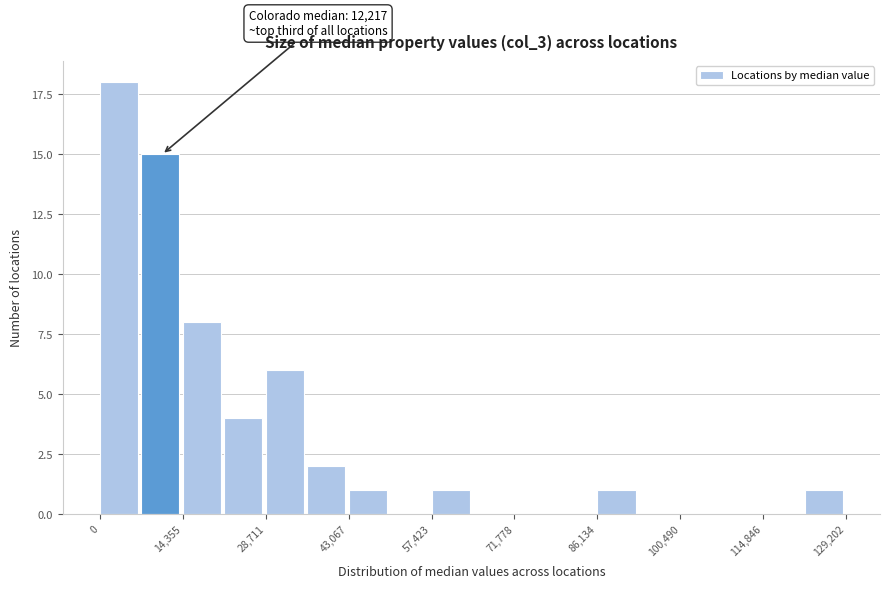

Around what value on the x-axis is the tallest bar? Give the approximate position of its centre, as read against the axis.

4000